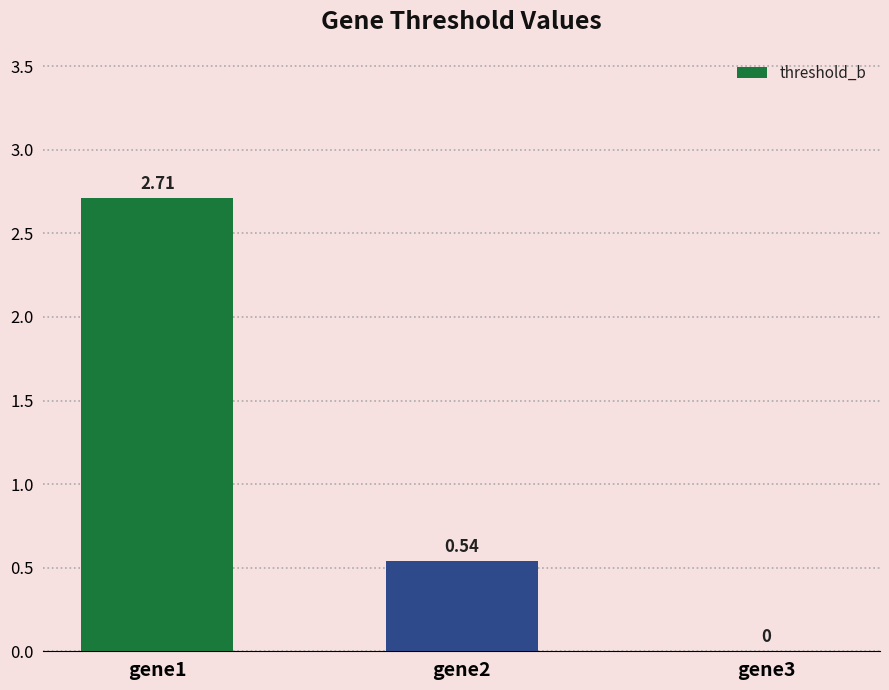

Count the number of data series in this chart.

1